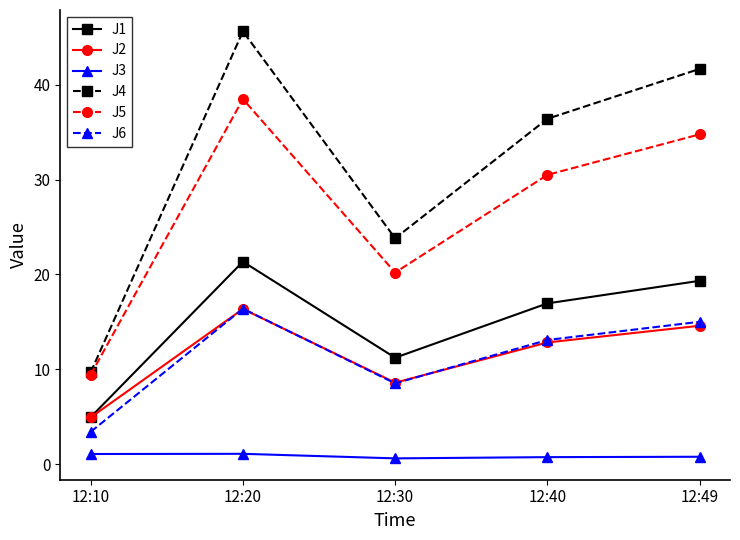

At which label does J2 reach its peak?

12:20